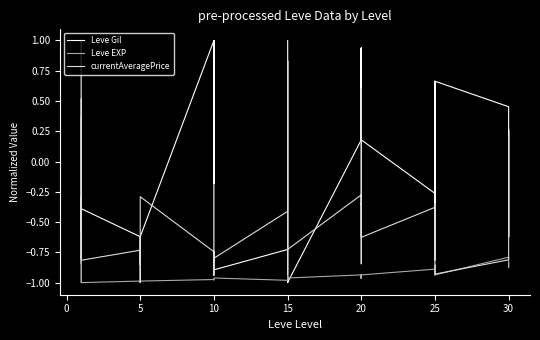

How many values in the currentAveragePrice series are below 0?

36